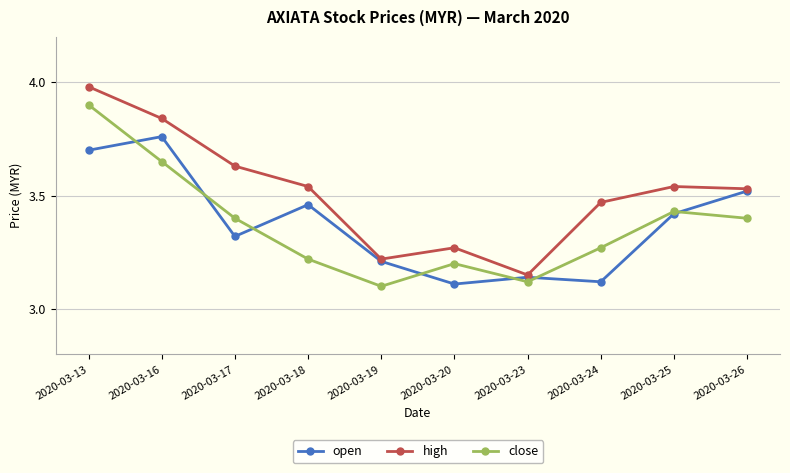

At which label does high reach its minimum?

2020-03-23